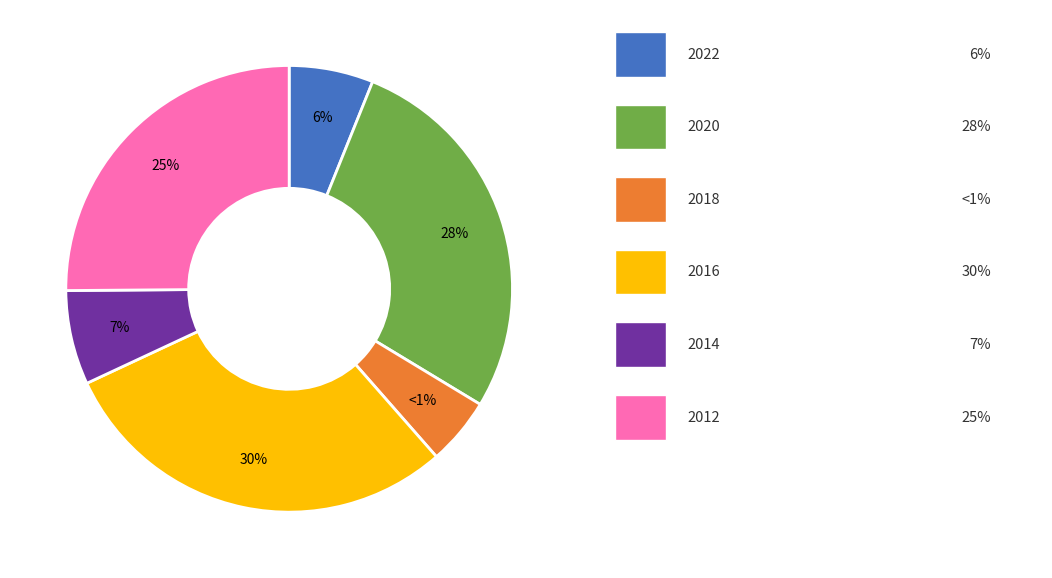

Is it true that 2012 is 19% of the pie?

False